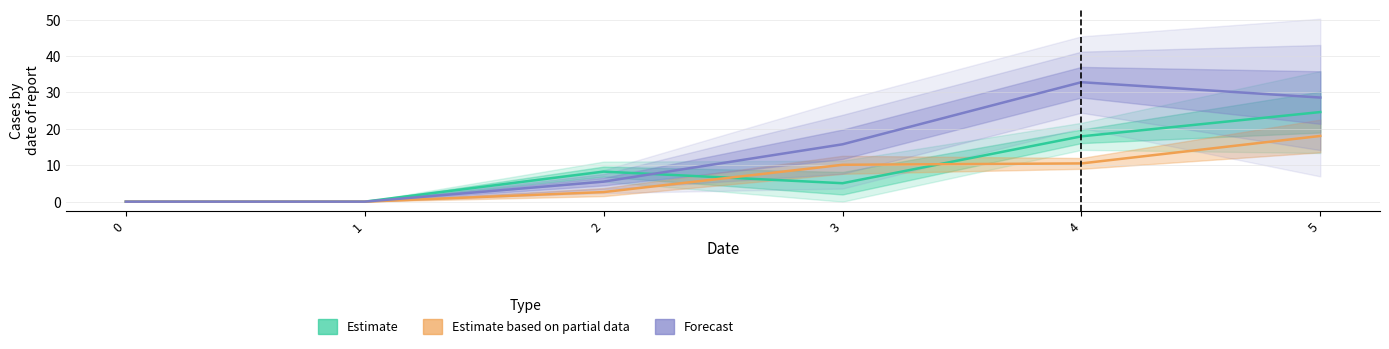

What are all the series names shown in the legend?

Estimate, Estimate based on partial data, Forecast